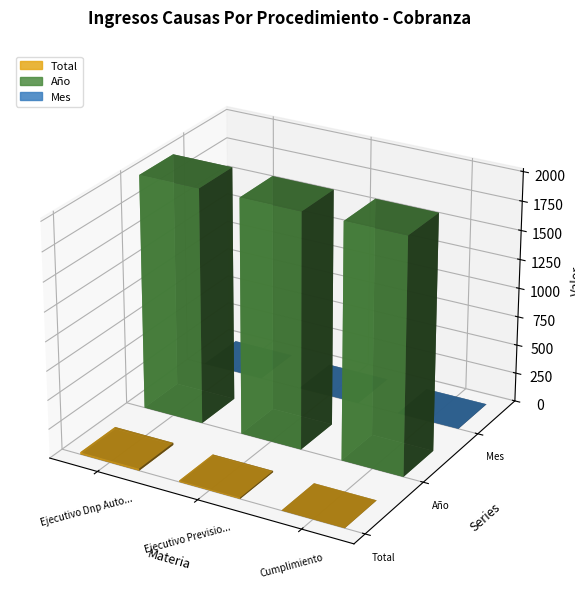

What is the sum of all Mes values?

6